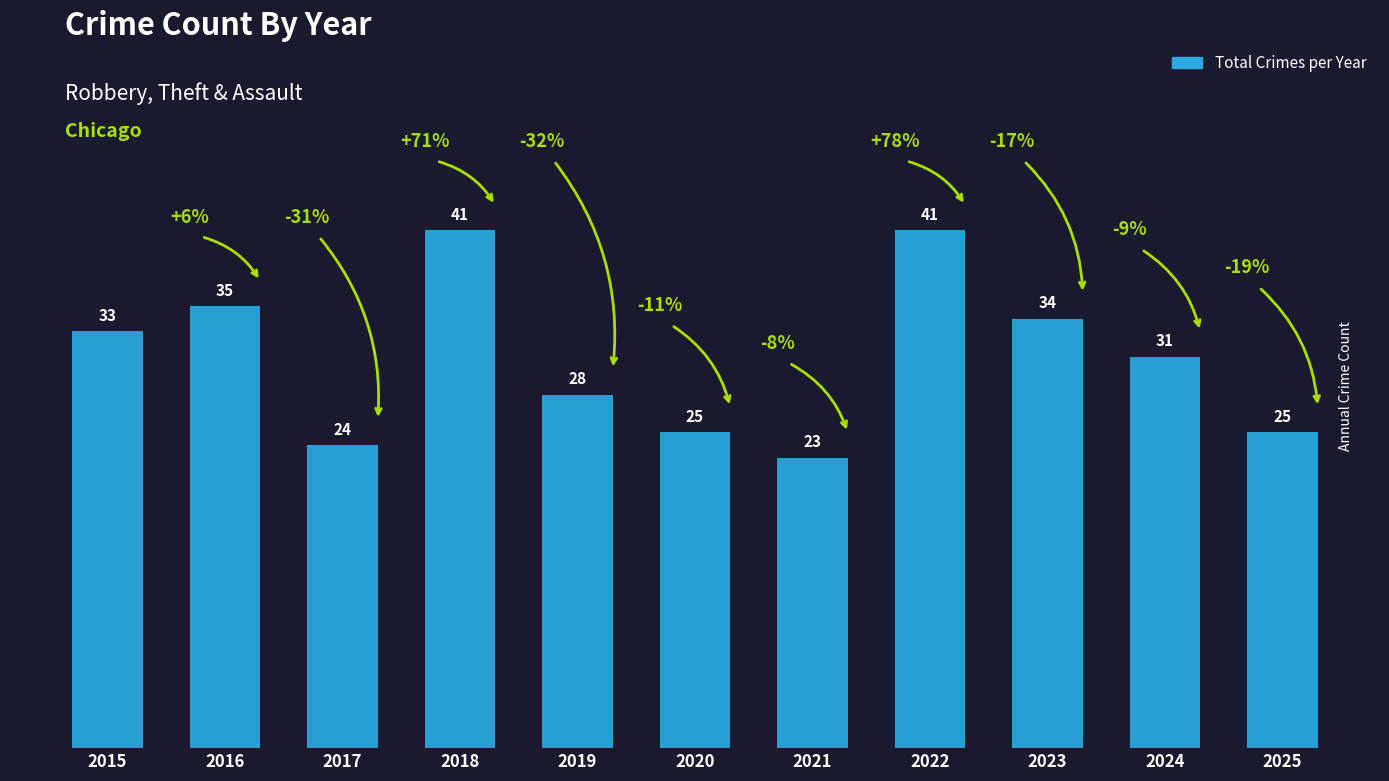

Count the number of data series in this chart.

1